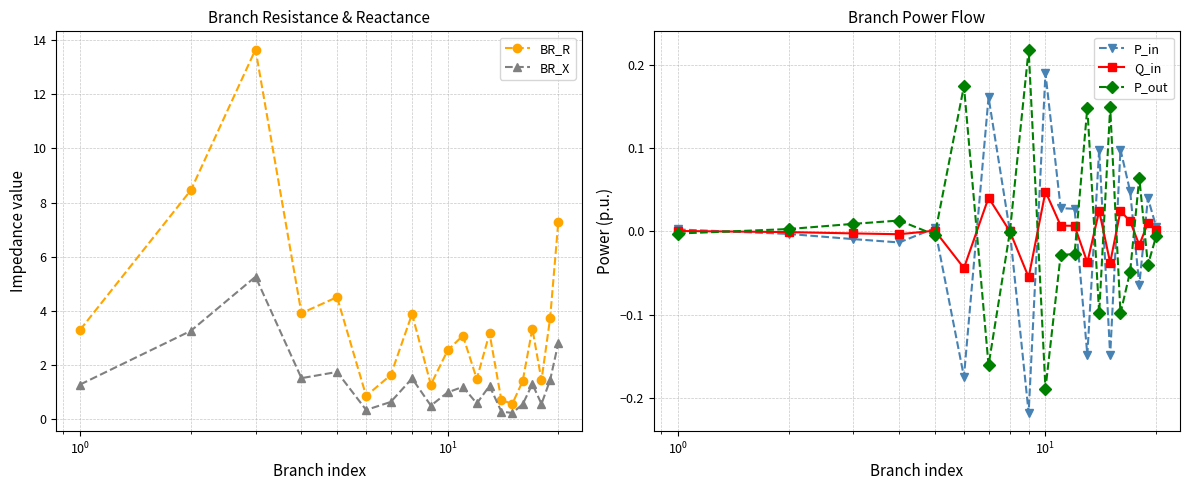

How many negative values does the P_in series have?

8